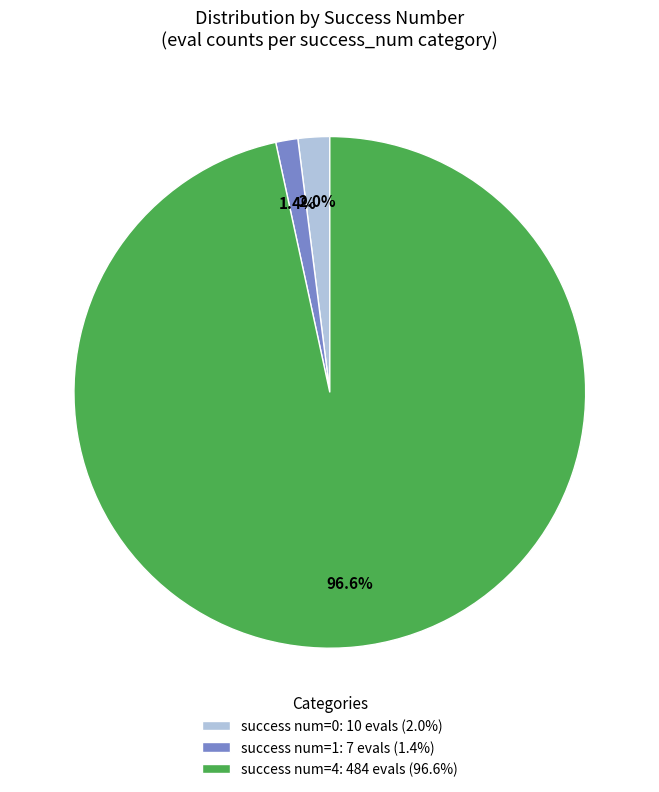

Which slice is the largest?

success num=4: 484 evals (96.6%)